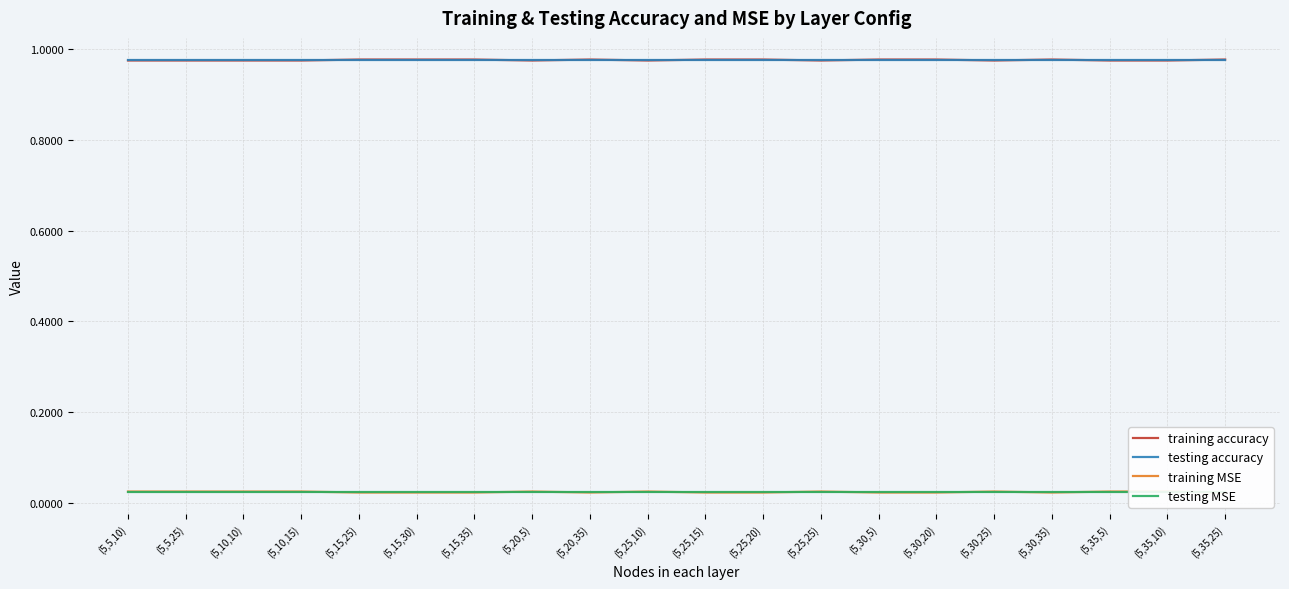

Where is the first local maximum for training MSE?

(5,20,5)